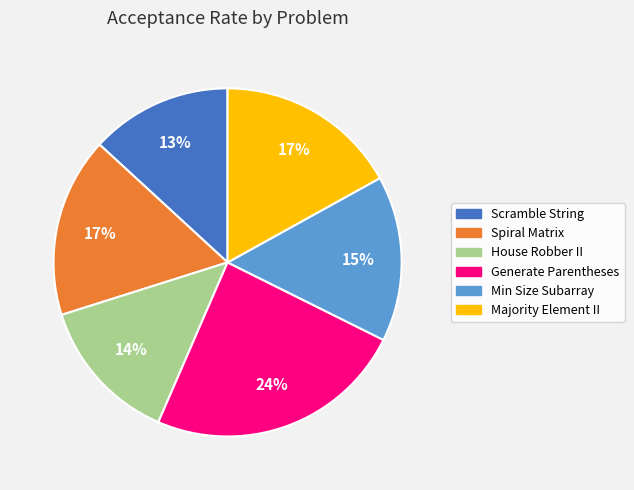

How many segments does this pie chart have?

6